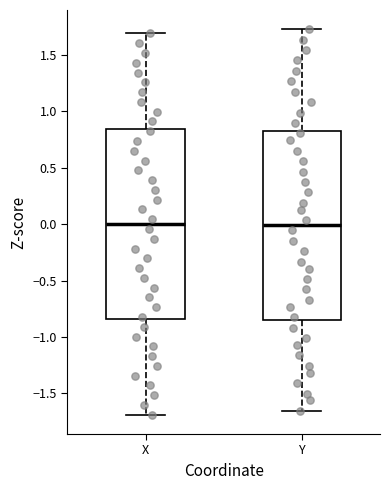

Reading left to right, transcribe this box plot: for each box, give where its median line is, the range the box spans, and where its two whiskers end, as read against the y-axis. The values are not printed on the chart, so give them approximately, as read against the axis.

X: median 0.00, box -0.85 to 0.85, whiskers -1.70 to 1.70
Y: median 0.00, box -0.85 to 0.85, whiskers -1.65 to 1.75